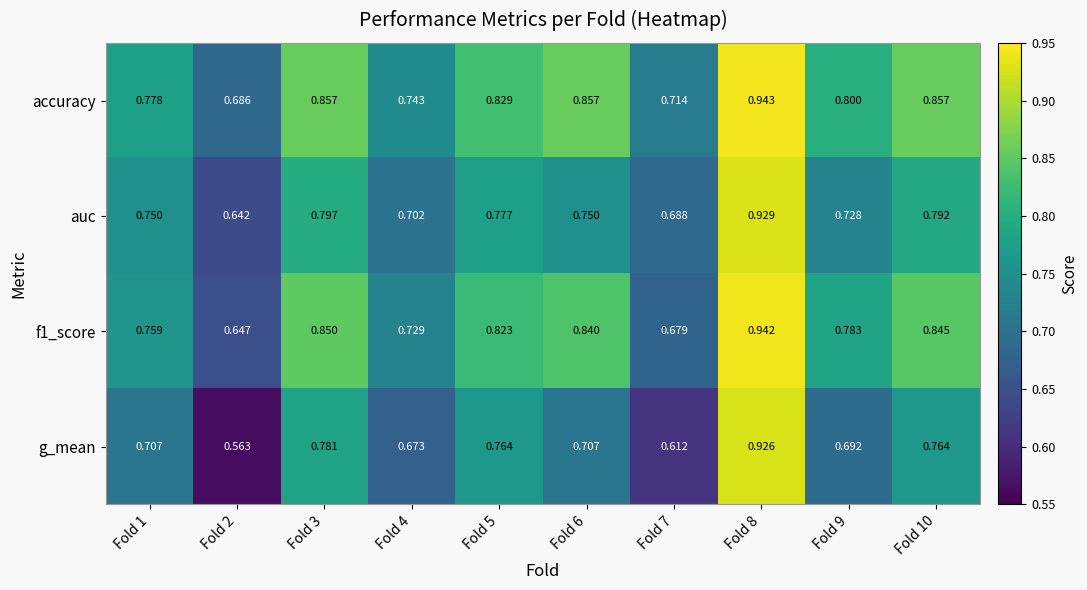

Which series has the largest total across all categories?

accuracy